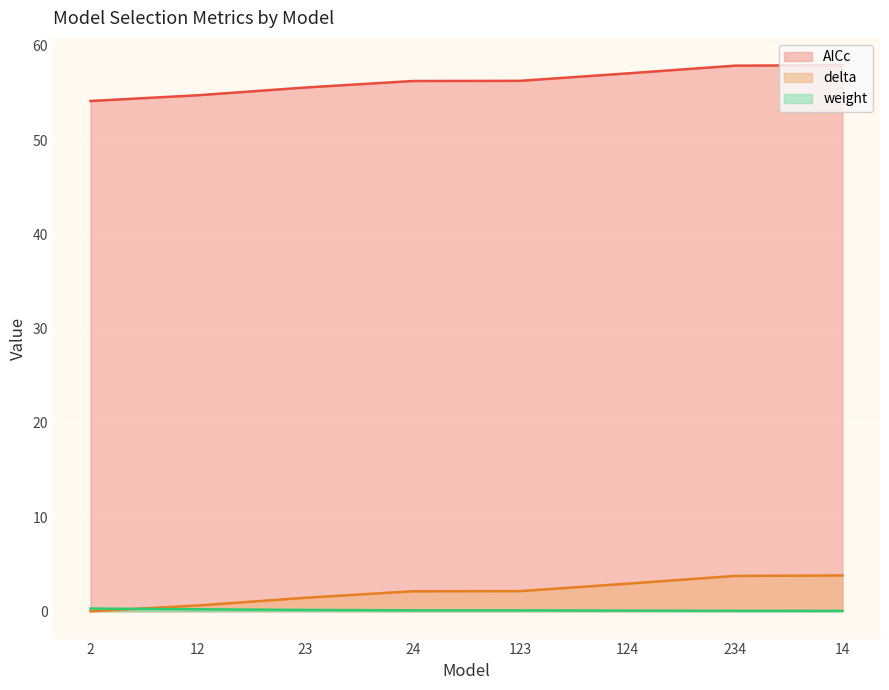

What is the label of the 3rd point from the left?

23